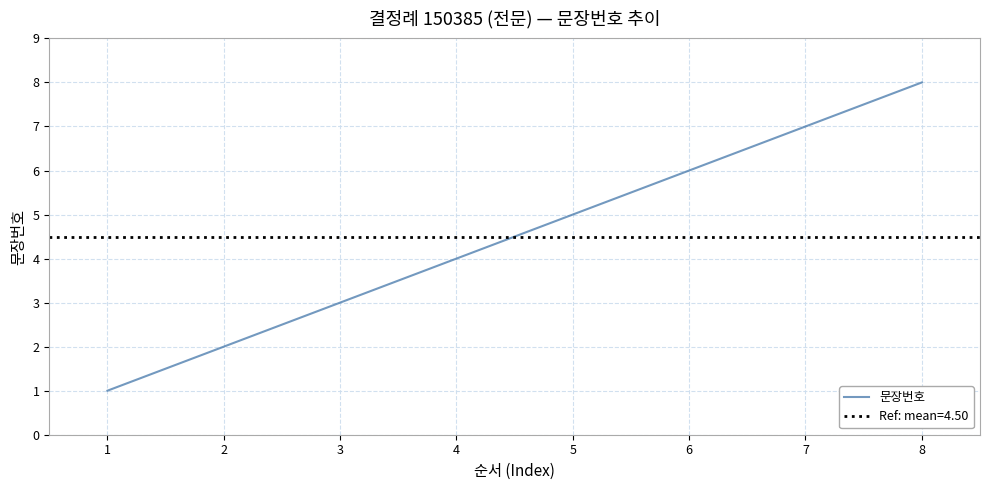

How many values are between 3 and 7?

5